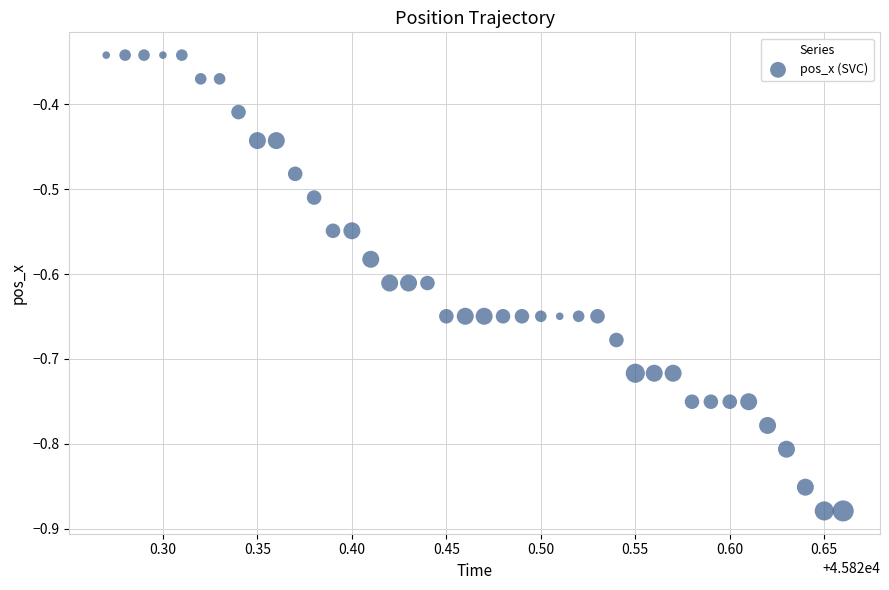

What is the range of X values (max minus min)?

0.4